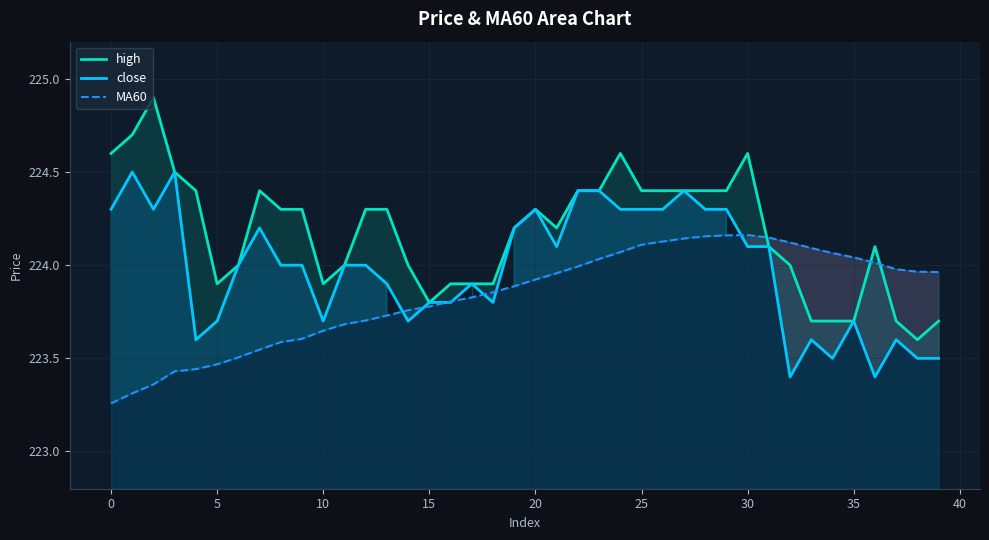

Is it true that MA60 equals 324.4 at 5?

False